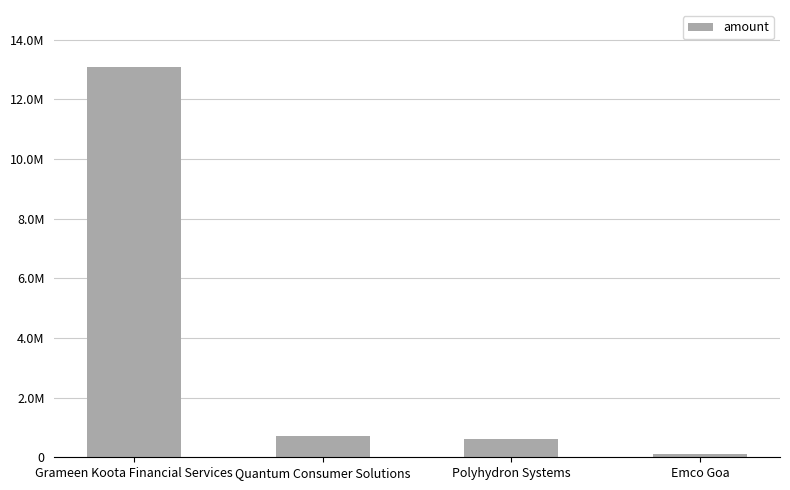

Reading right to left, extract all data points from this chart.

100000	600000	700000	13100000